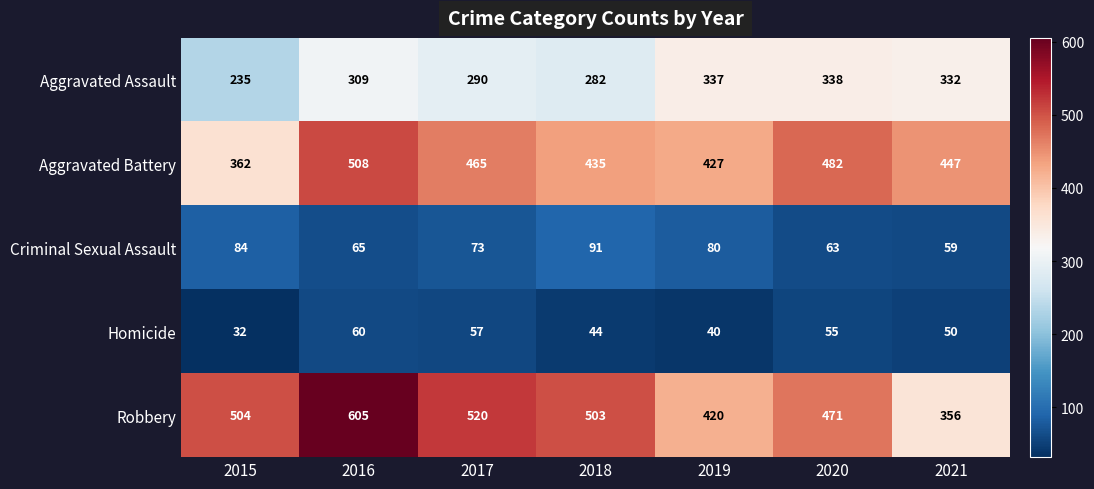

What is the sum of all Robbery values?

3379